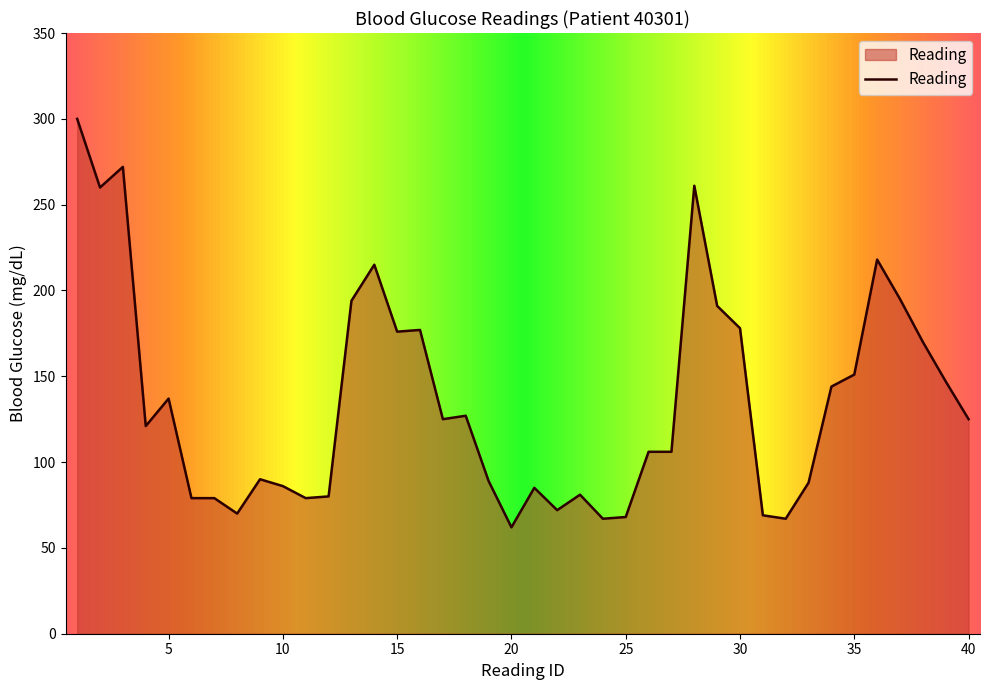

What is the difference between the maximum and minimum values?

238